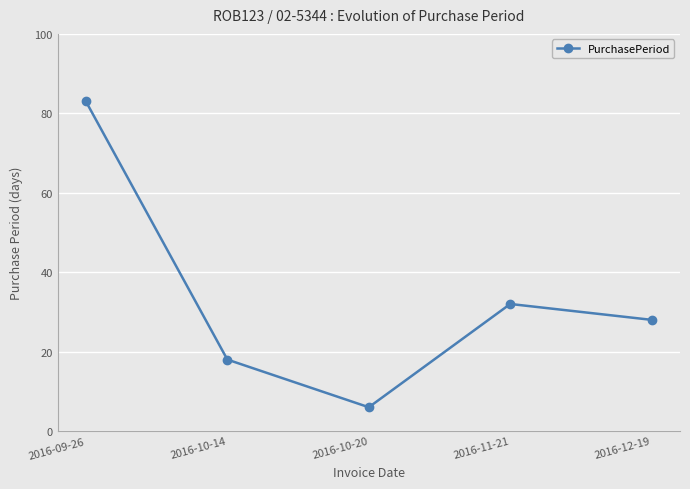

Reading right to left, what are all the values shown in this chart?

2016-12-19=28	2016-11-21=32	2016-10-20=6	2016-10-14=18	2016-09-26=83